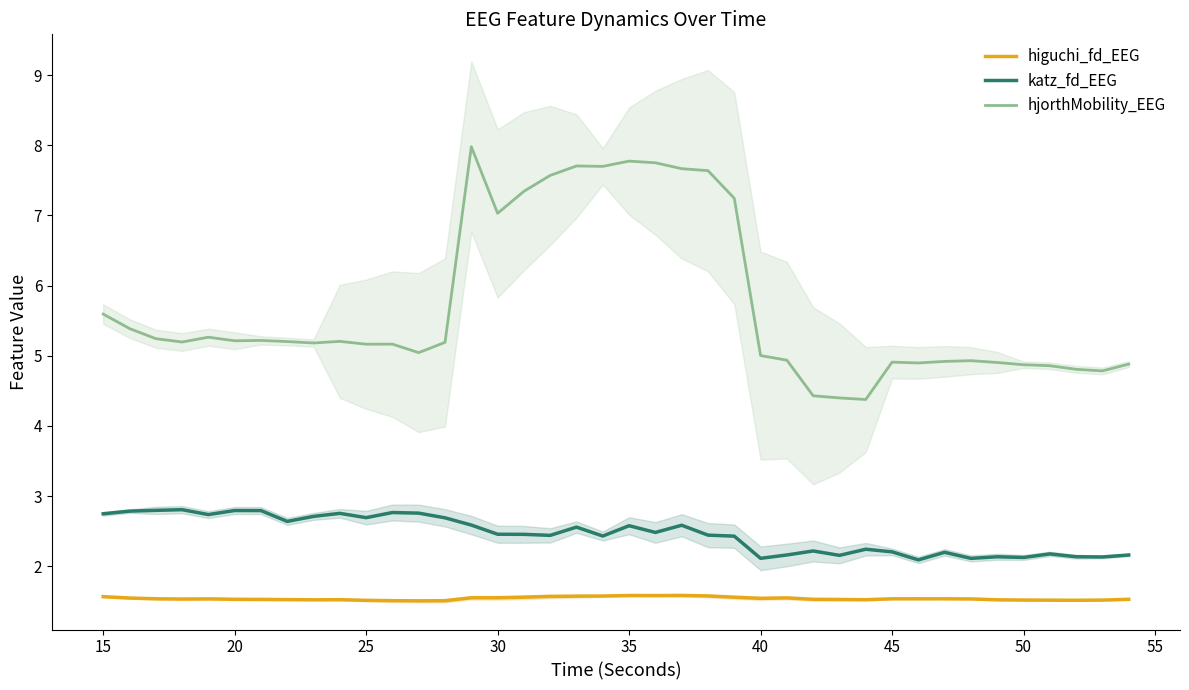

What is the maximum value shown in the chart?

8.0